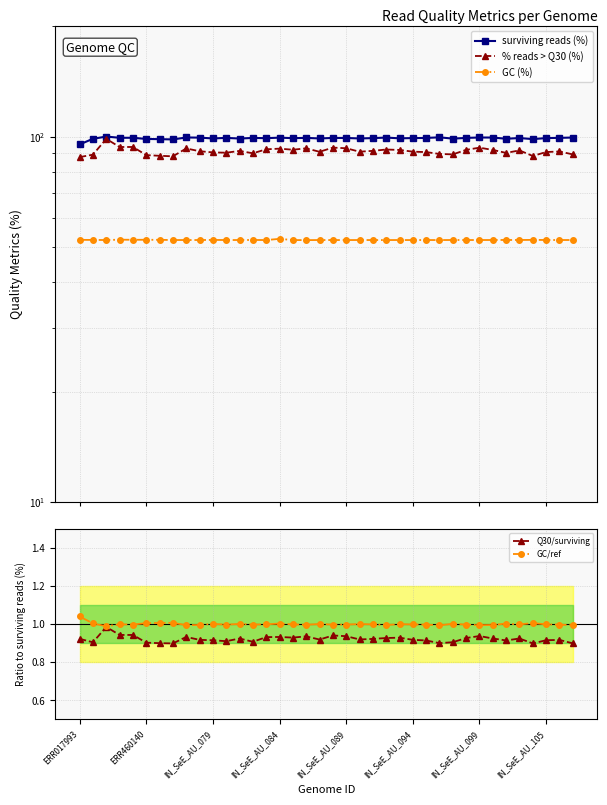

What is the sum of all Q30/surviving values?

35.0